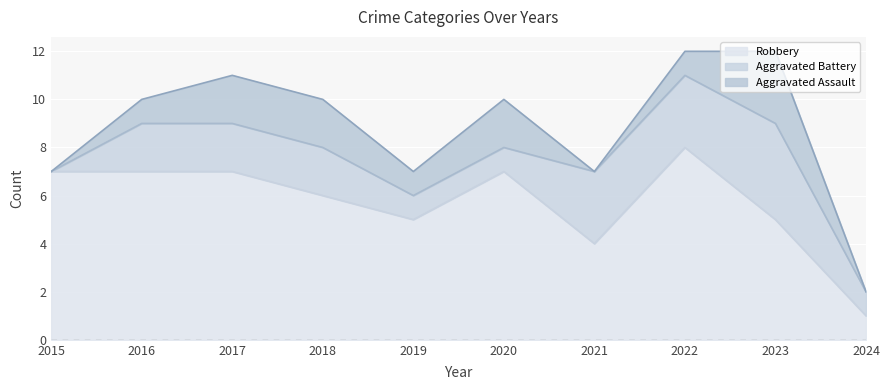

Does the chart display data point markers on the line(s)?

No